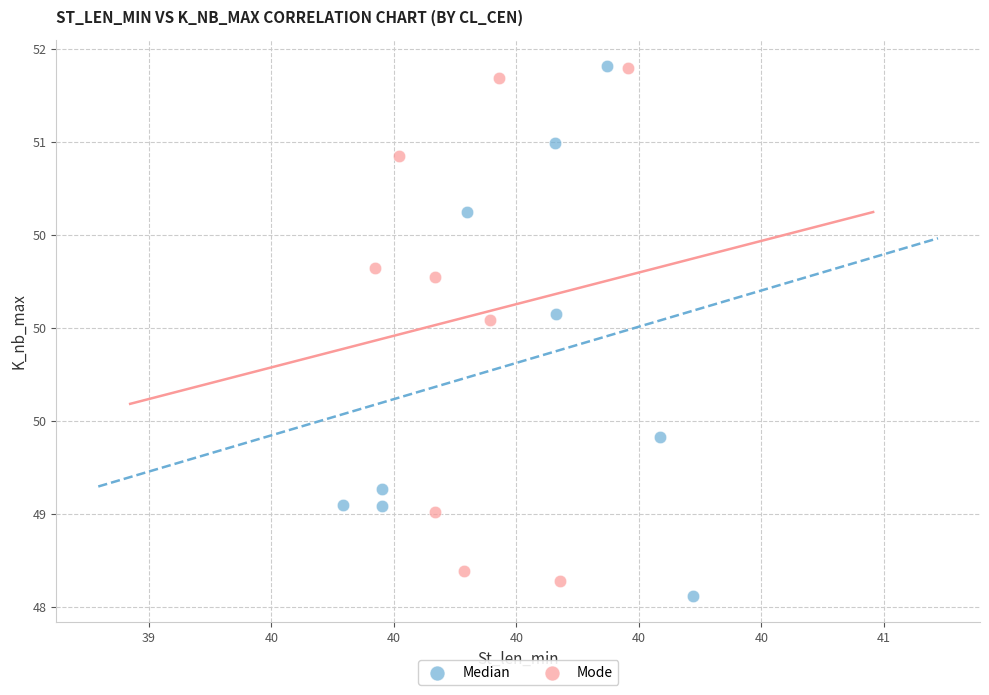

Which series reaches the minimum Y coordinate?

Median